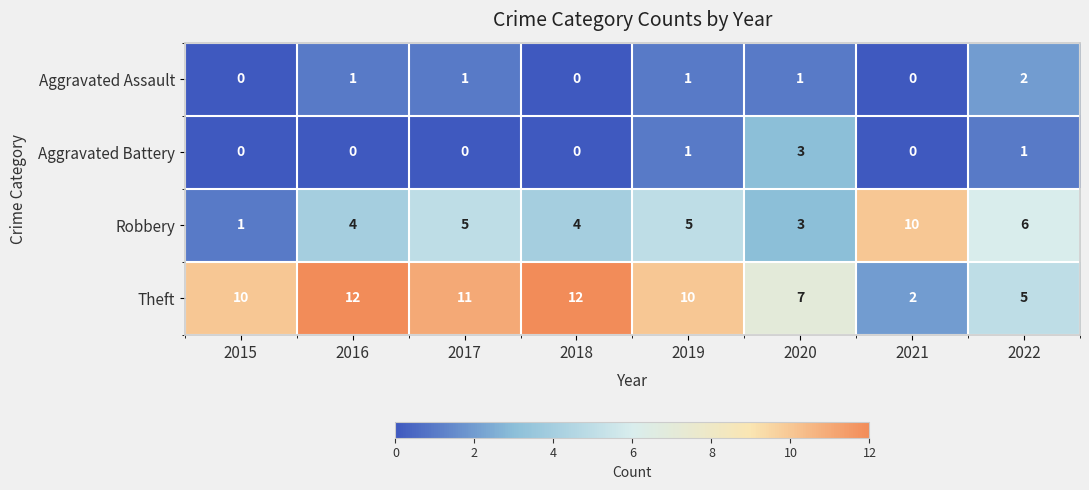

What is the difference between the Aggravated Battery values at 2020 and 2017?

3